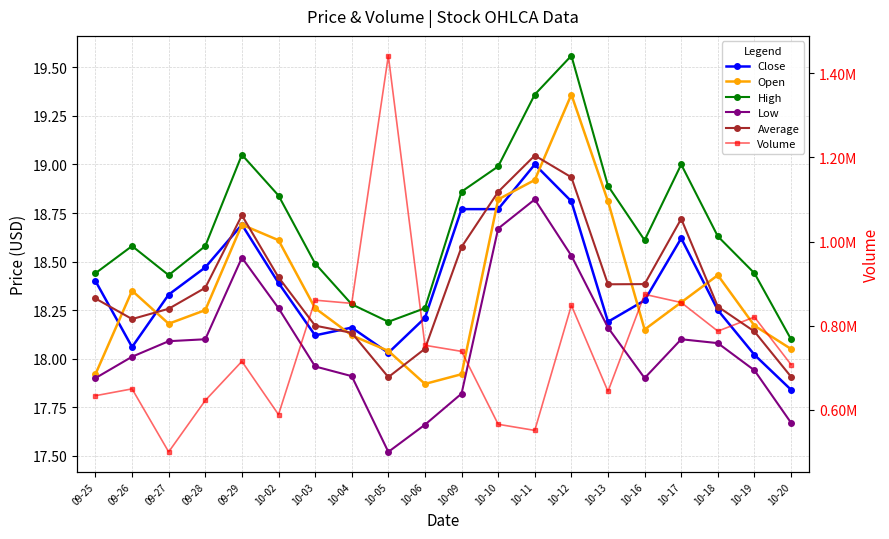

Does the chart have visible grid lines?

Yes